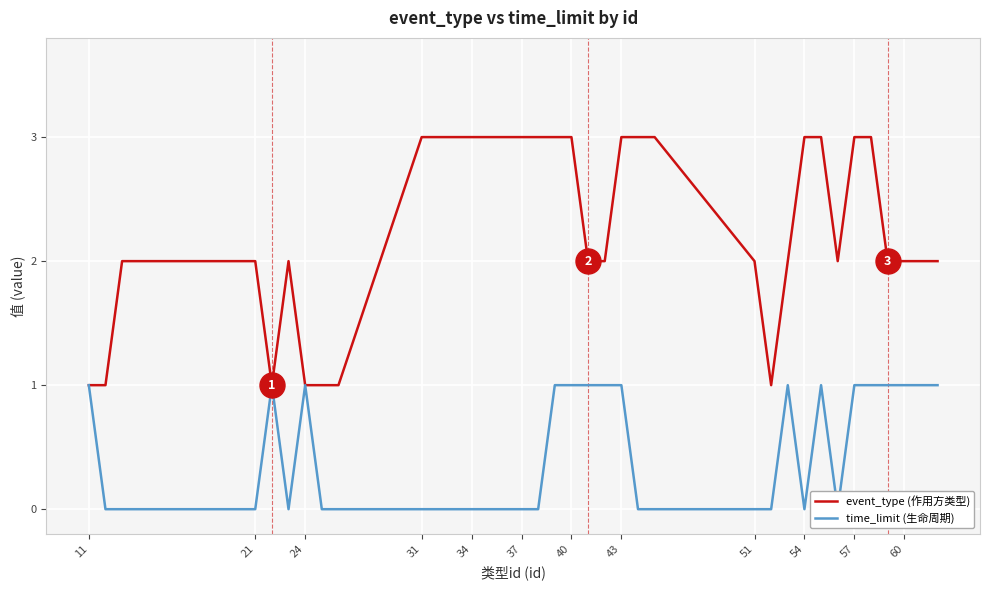

Reading left to right, list all the values displayed in this chart.

event_type (作用方类型): 1	1	2	2	1	2	1	1	1	3	3	3	3	3	3	3	3	3	3	2	2	3	3	3	2	1	2	3	3	2	3	3	2	2	2	2
time_limit (生命周期): 1	0	0	0	1	0	1	0	0	0	0	0	0	0	0	0	0	1	1	1	1	1	0	0	0	0	1	0	1	0	1	1	1	1	1	1